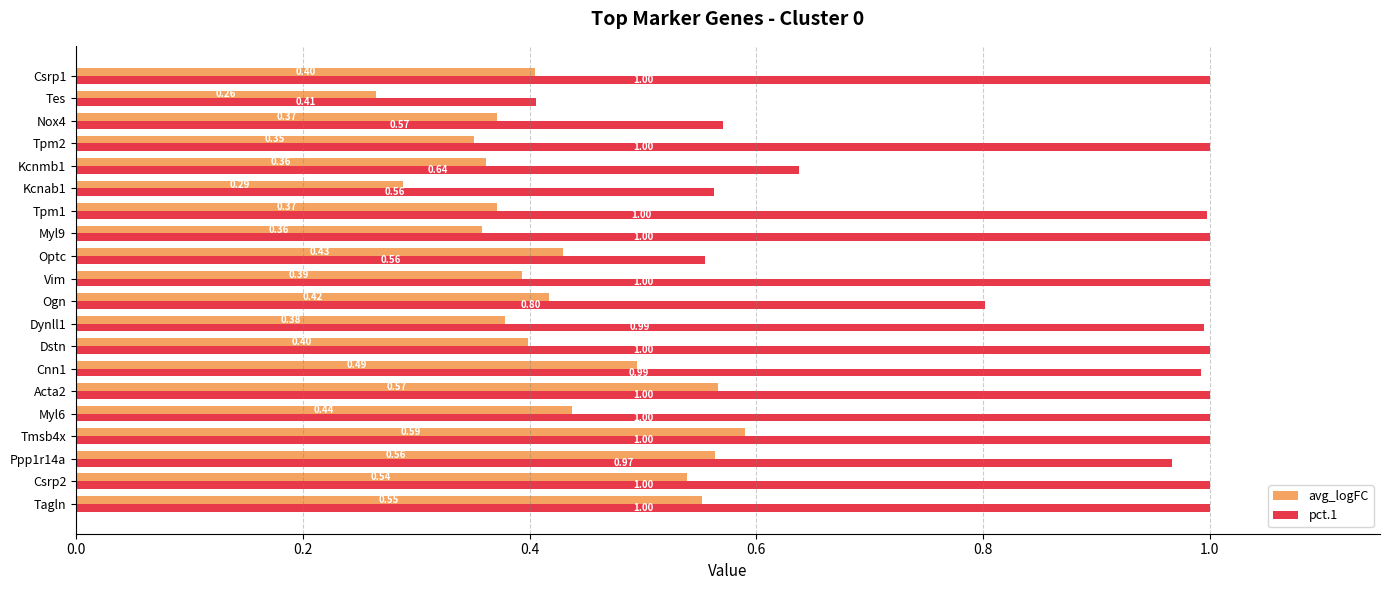

At which label does avg_logFC reach its minimum?

Tes